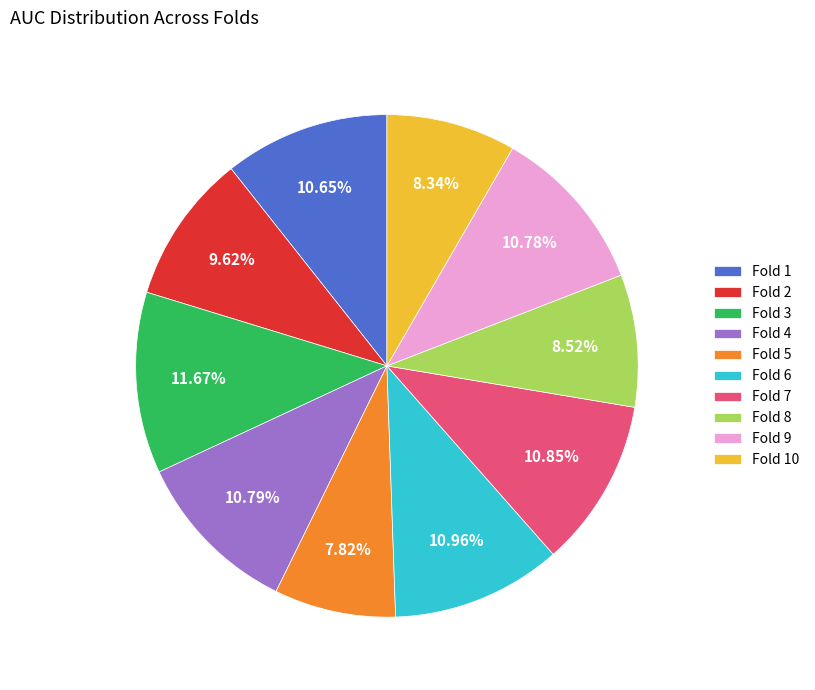

Which has a higher value, Fold 10 or Fold 4?

Fold 4